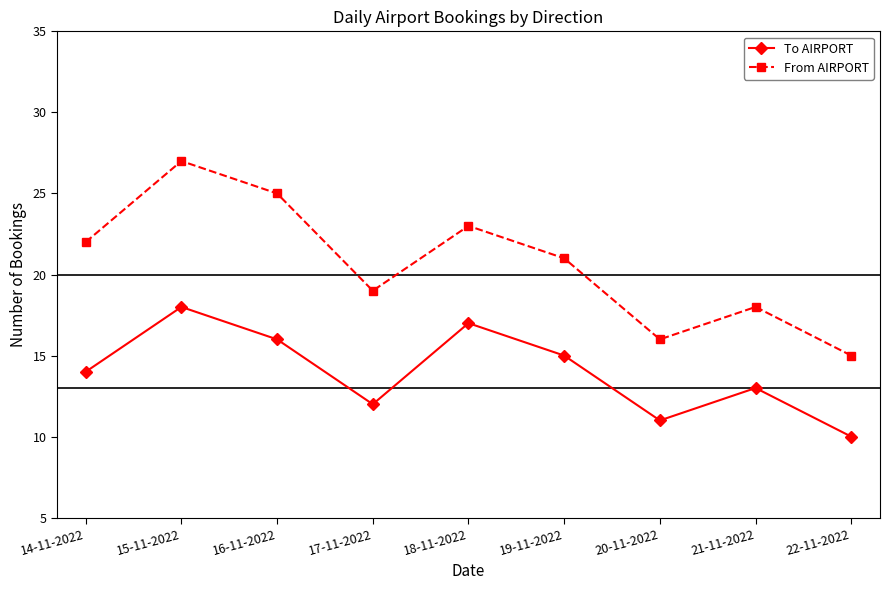

What are all the series names shown in the legend?

To AIRPORT, From AIRPORT